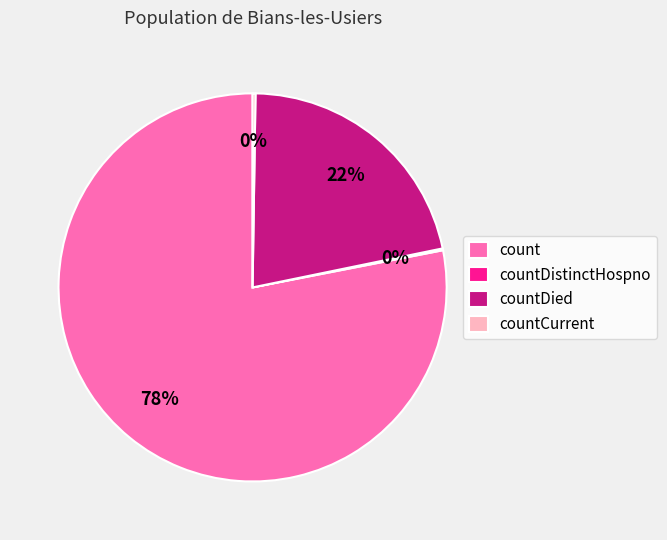

To the nearest percent, what is the difference between the largest and smallest slice percentages?

78%